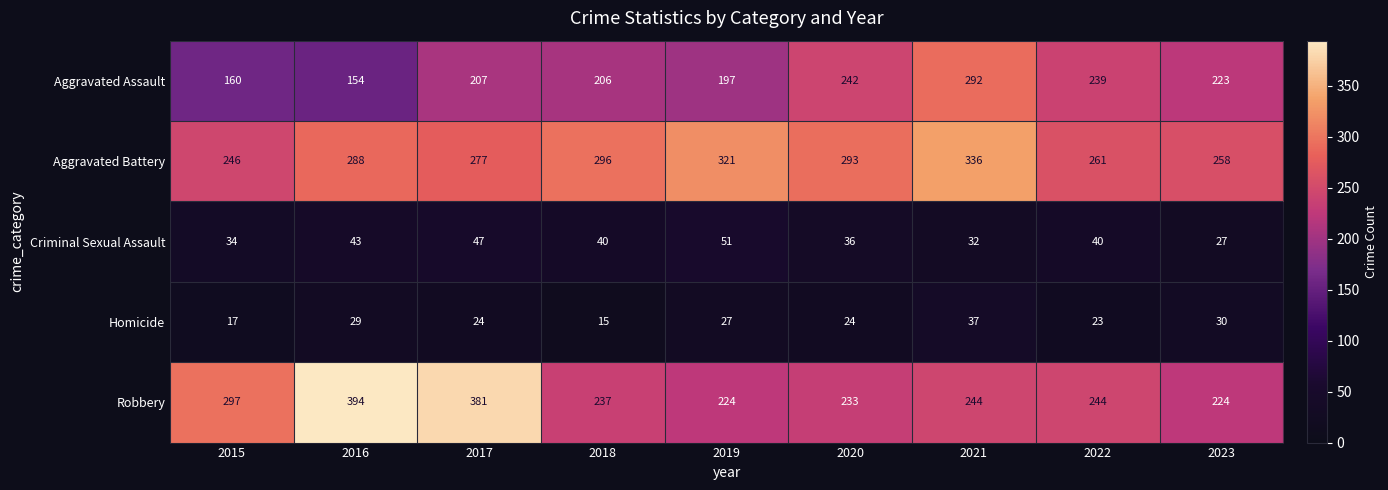

What is the difference between the maximum and minimum values in the Aggravated Battery series?

90